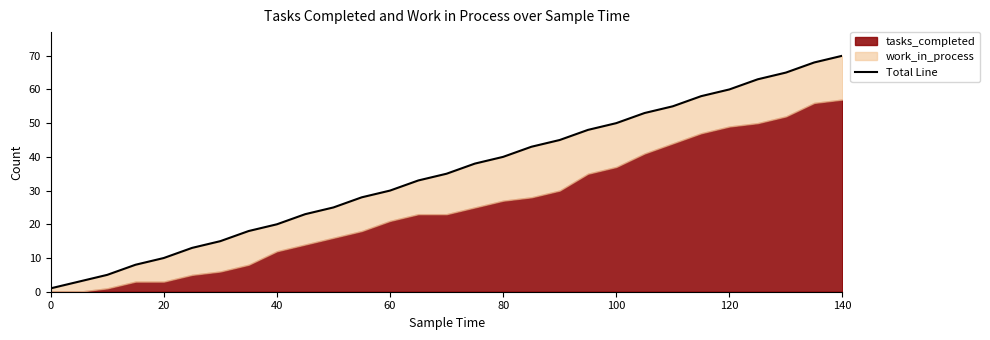

Rank the categories by value from highest to lowest.

140, 135, 130, 125, 120, 115, 110, 105, 100, 95, 90, 85, 80, 75, 70, 65, 60, 55, 50, 45, 40, 35, 30, 25, 20, 15, 10, 5, 0